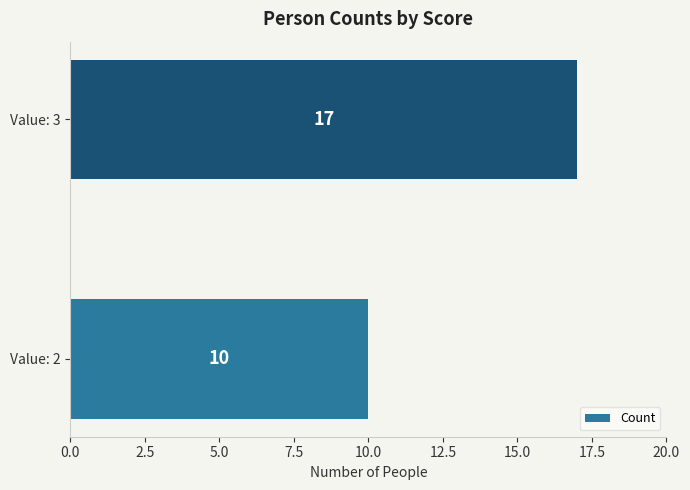

What is the maximum value shown in the chart?

17